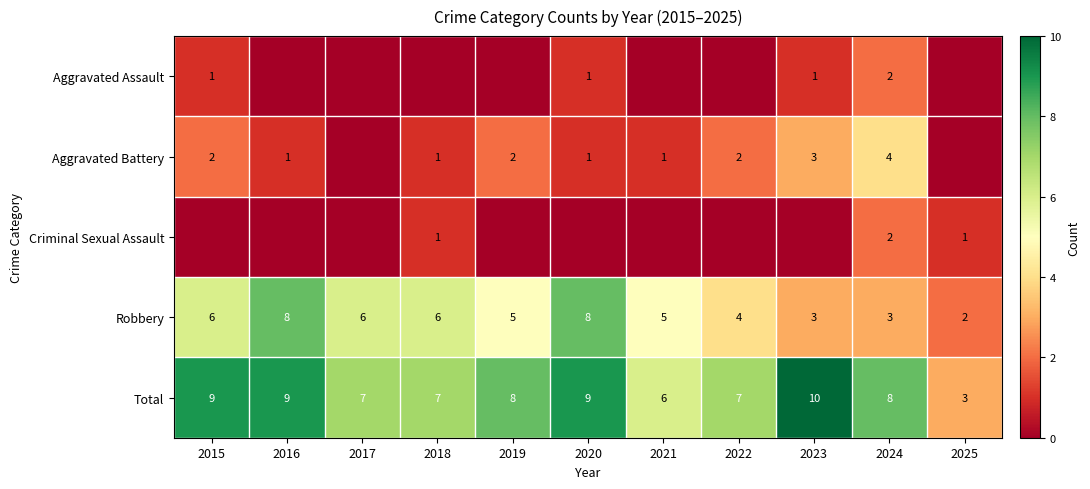

What is the difference between the maximum and minimum values in the Total series?

7